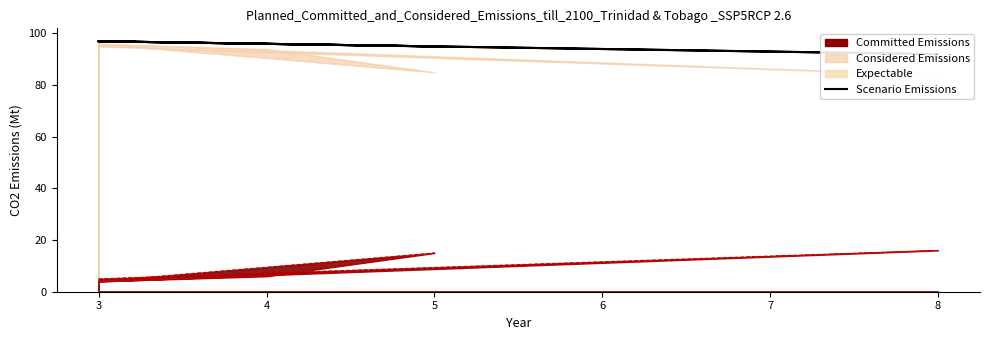

Count the values in the range 95 to 97.

5